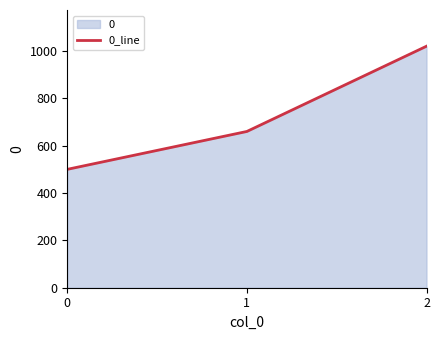

What is the value of the 3rd point from the left?

1020